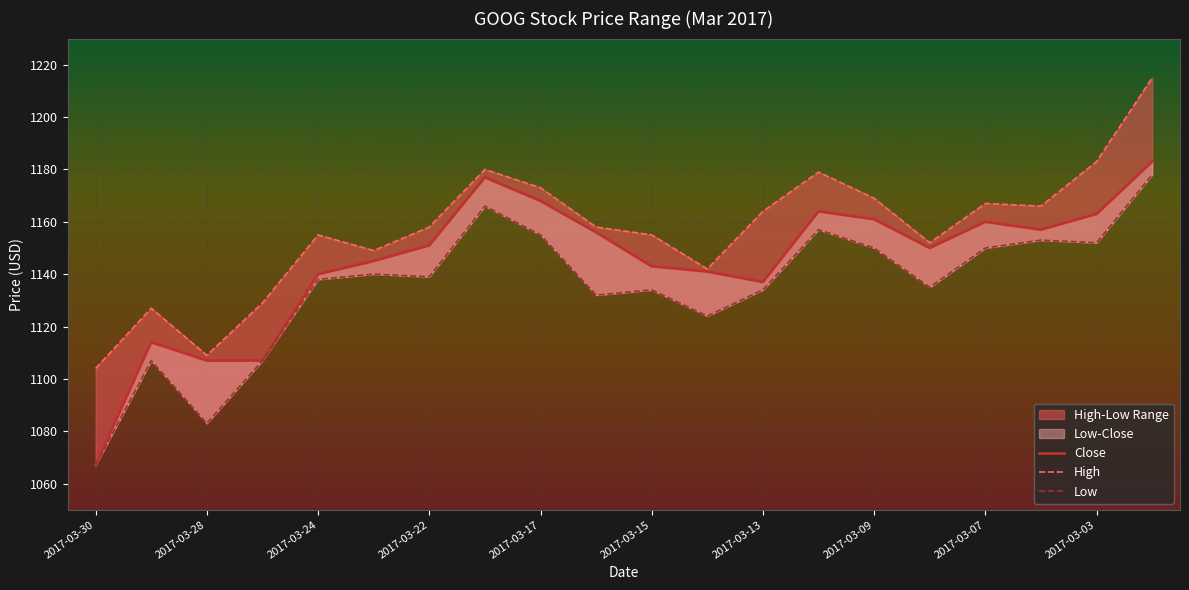

True or false: Close has a value of 1890 at 2017-03-08.

False